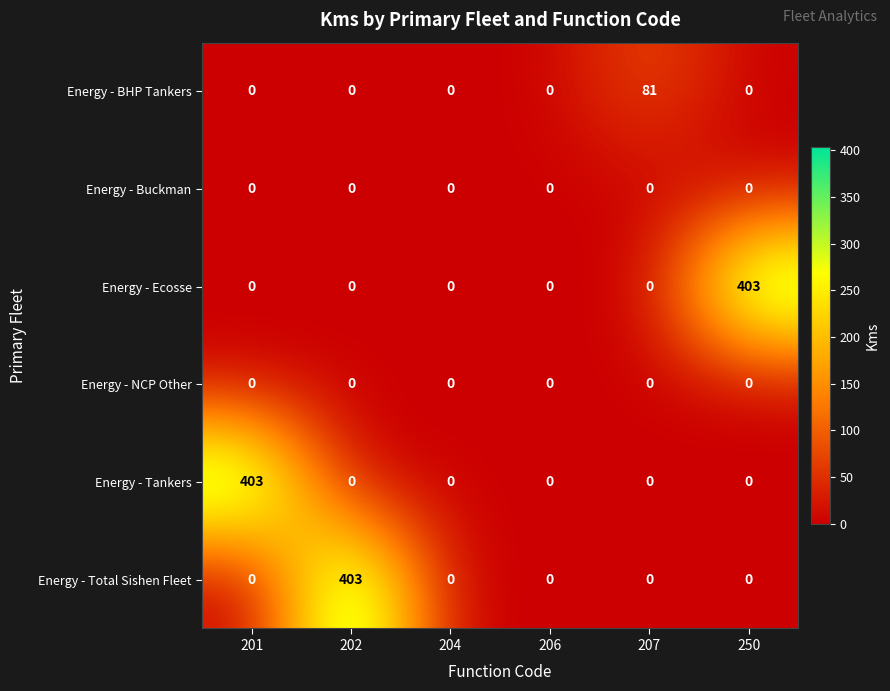

The value of Energy - Buckman at 207 is 0. True or false?

True